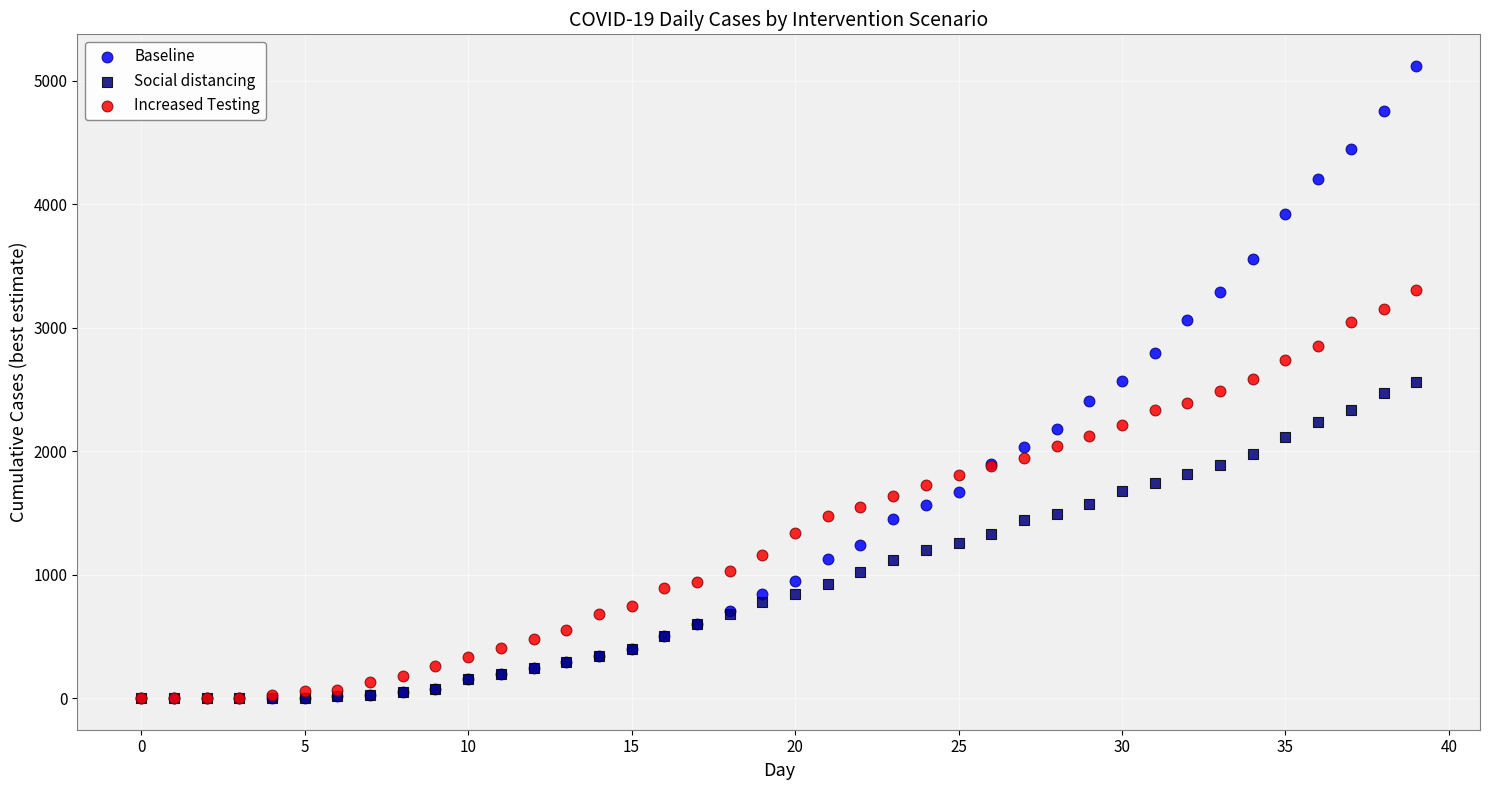

What are all the series names shown in the legend?

Baseline, Social distancing, Increased Testing